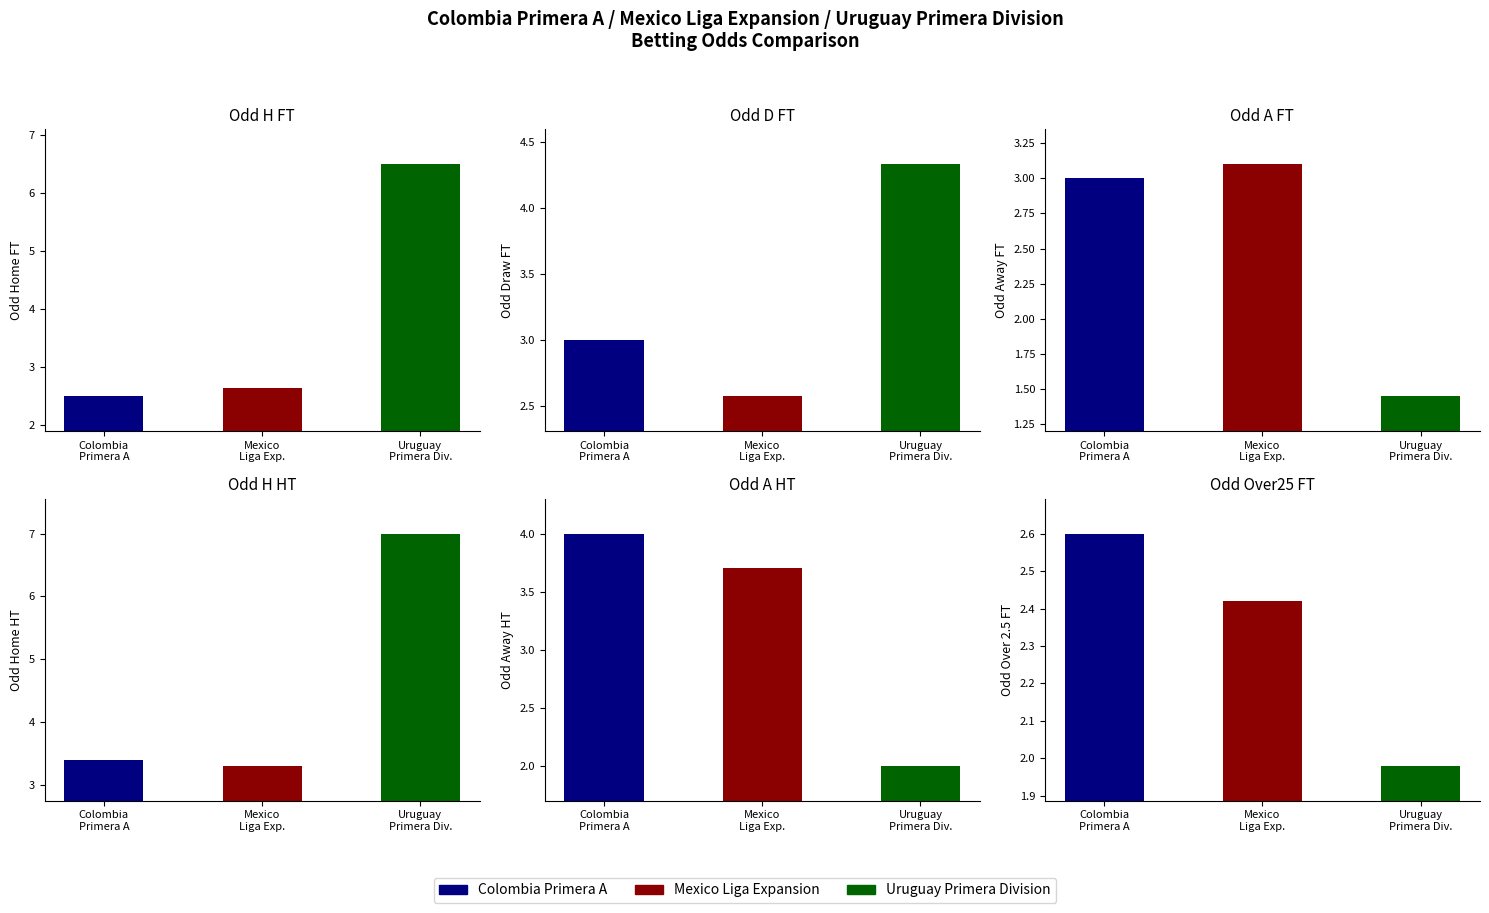

List the labels in order of Odd_H_FT value, largest first.

Uruguay Primera Div., Mexico Liga Exp., Colombia Primera A